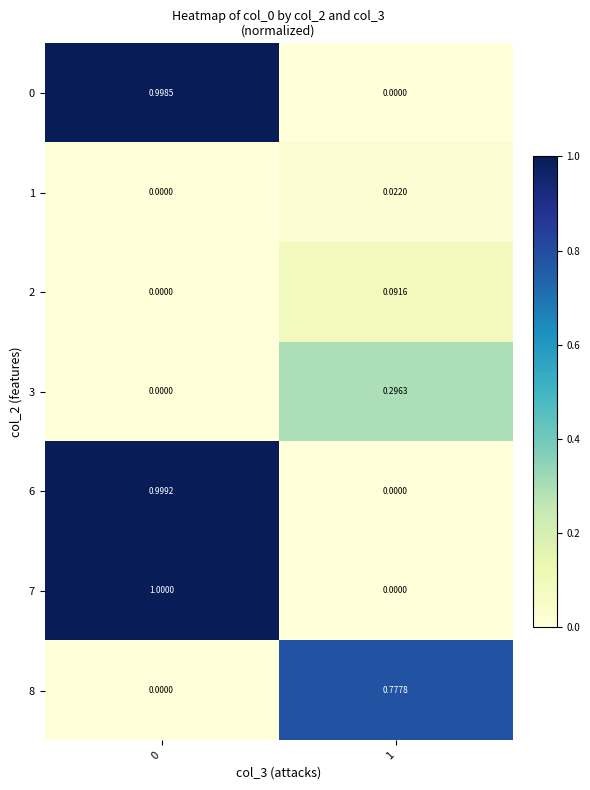

Is the value of 0 at 0 greater than the value of 2 at 1?

Yes